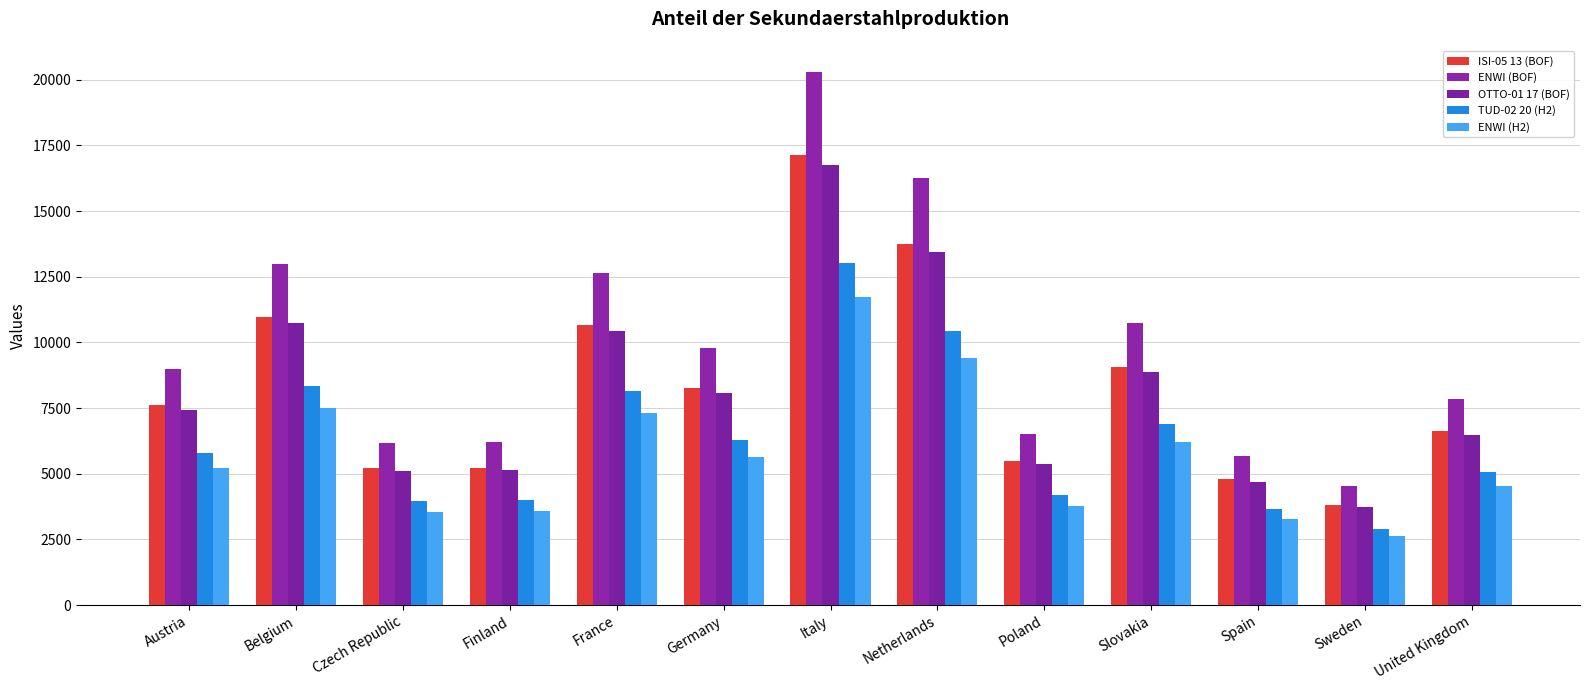

What is the spread (max minus min) of values at Spain?

2391.1